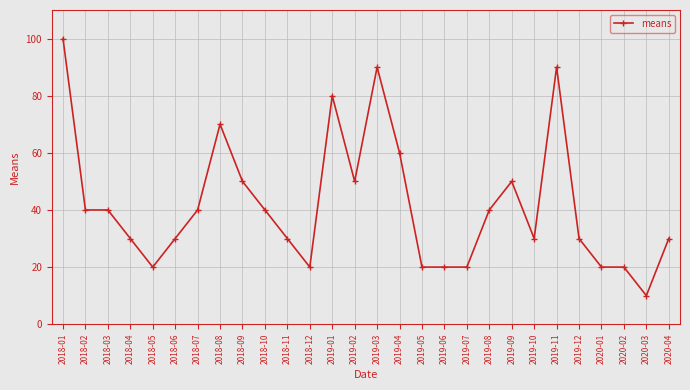

What is the sum of the values at 2018-05 and 2019-04?

80